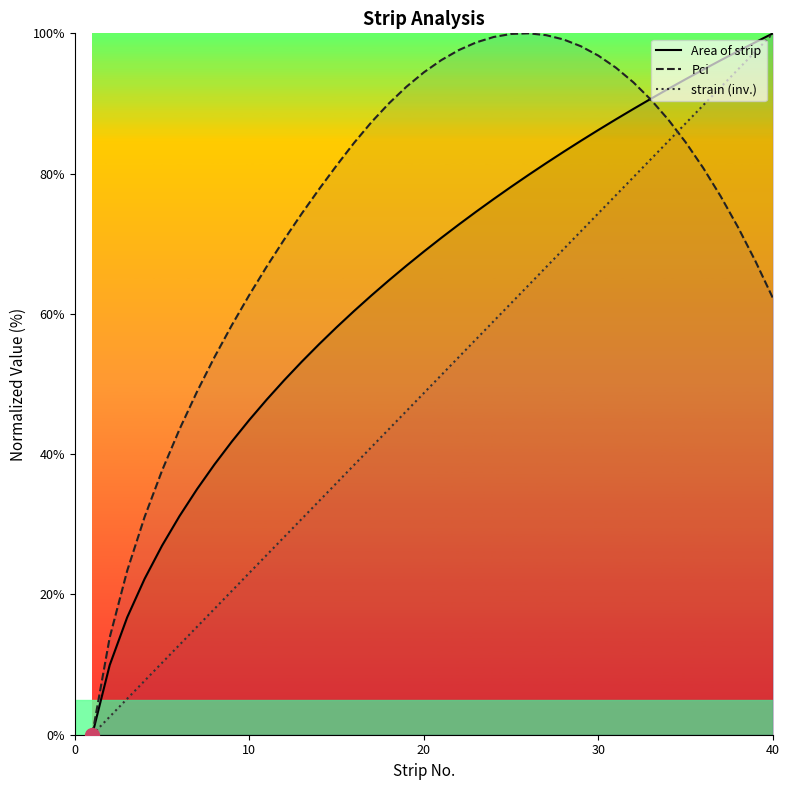

The value of Pci at 10 is 62.7. True or false?

True